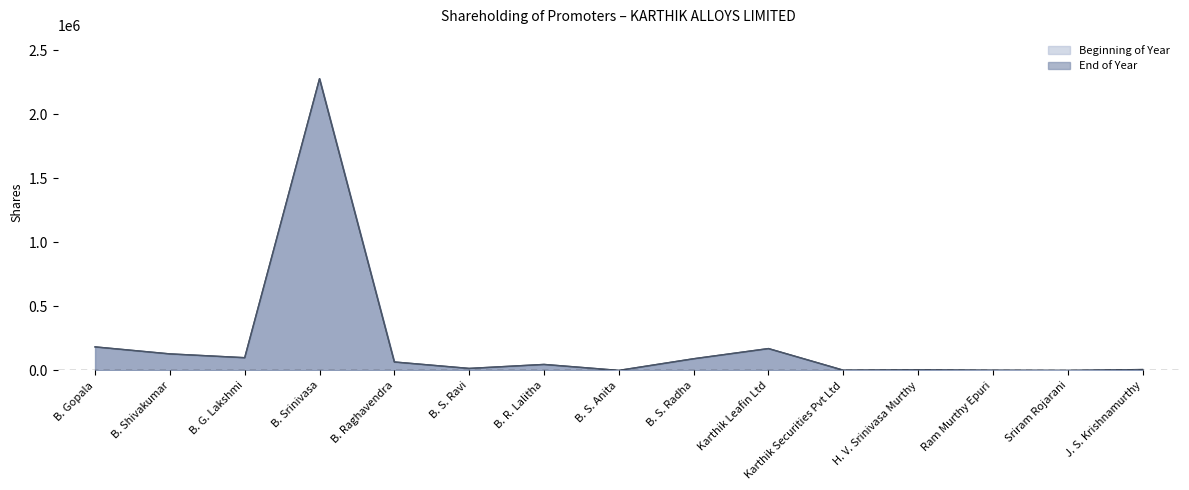

Where is End of Year nearest to the value 1140185?

B. Gopala